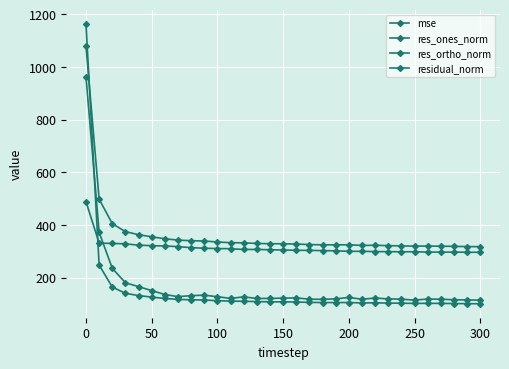

Reading left to right, extract all data points from this chart.

mse: 1163.4	247.6	163.9	140.1	131.7	125.8	120.7	117.1	115.6	114.7	112.3	110.5	110.1	108.7	107.9	107.8	107.2	105.8	105.2	105.1	105.3	103.6	104.2	103.1	102.6	101.9	102.2	101.8	101.4	100.9	100.7
res_ones_norm: 961.8	371.7	235.2	180.2	165.5	150.6	135.6	127.6	131.5	133.2	127.2	121.0	126.7	120.6	120.8	121.9	122.8	117.8	117.5	119.1	124.6	117.7	122.3	118.9	117.9	114.3	118.5	117.7	115.8	115.0	114.2
res_ortho_norm: 488.3	330.8	329.6	328.1	323.0	321.2	319.9	317.5	313.6	311.4	310.1	309.6	306.7	306.8	305.5	304.8	303.4	303.3	302.3	301.5	299.6	299.6	298.7	298.3	297.9	298.0	296.9	296.6	296.7	296.1	296.0
residual_norm: 1078.6	497.6	404.9	374.3	362.9	354.7	347.5	342.2	340.0	338.7	335.2	332.4	331.8	329.7	328.6	328.3	327.4	325.3	324.3	324.2	324.5	321.9	322.8	321.1	320.4	319.2	319.7	319.1	318.5	317.6	317.3